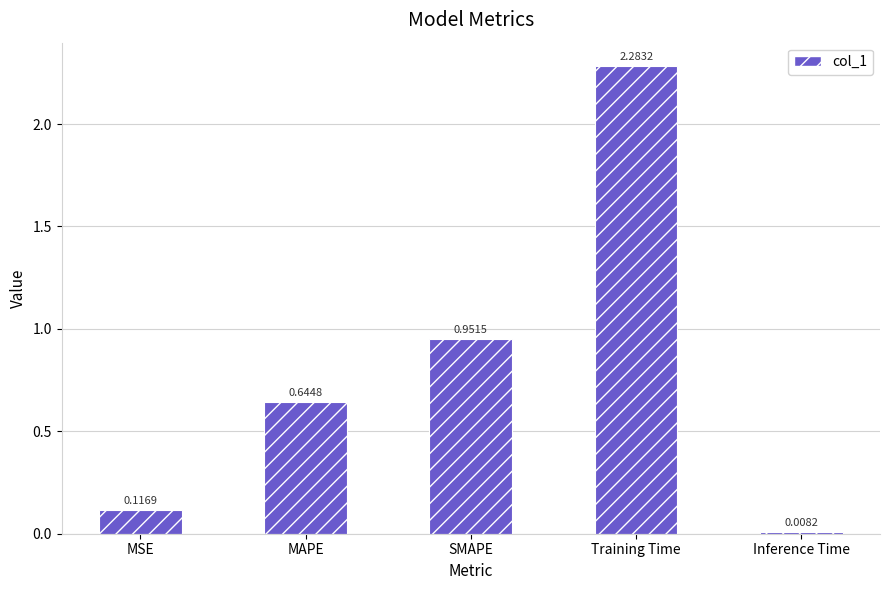

The chart shows a value of 0.3 at SMAPE. True or false?

False